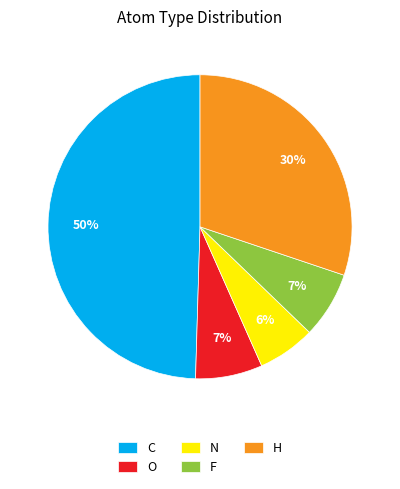

Combined, do H and N account for over 50%?

No